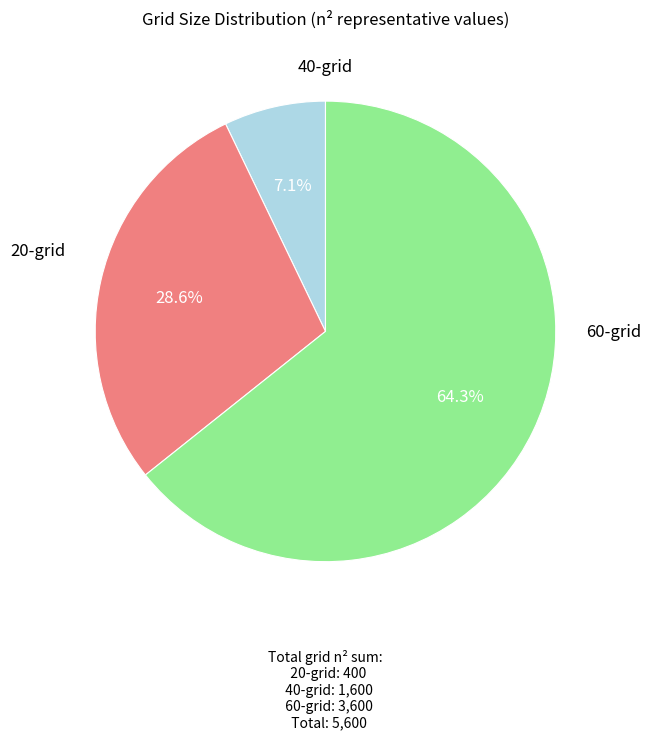

Is there any slice that represents more than half of the pie?

Yes